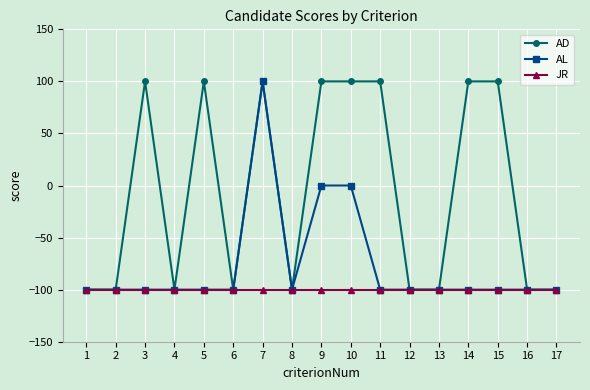

Reading right to left, transcribe all the data shown in this chart.

AD: -100	-100	100	100	-100	-100	100	100	100	-100	100	-100	100	-100	100	-100	-100
AL: -100	-100	-100	-100	-100	-100	-100	0	0	-100	100	-100	-100	-100	-100	-100	-100
JR: -100	-100	-100	-100	-100	-100	-100	-100	-100	-100	-100	-100	-100	-100	-100	-100	-100